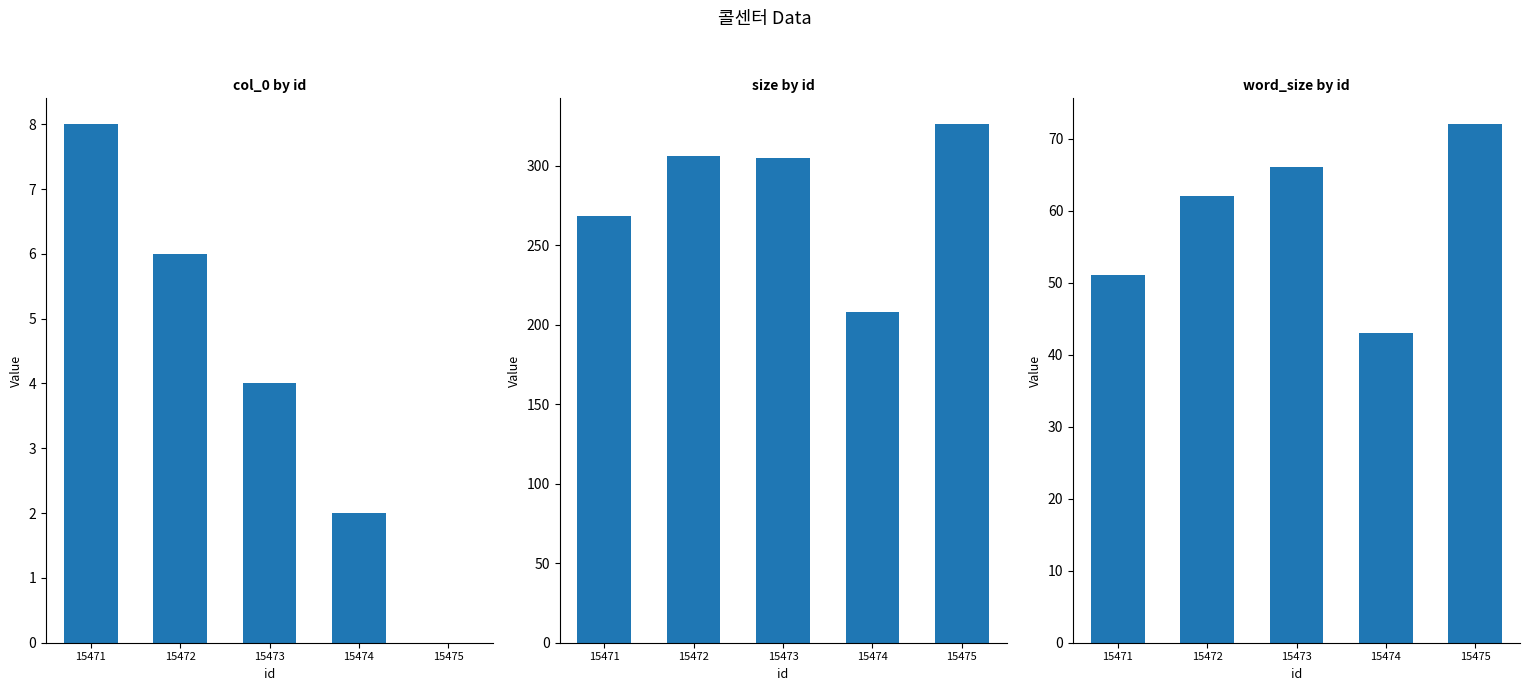

At which category is the sum across all series the highest?

15475